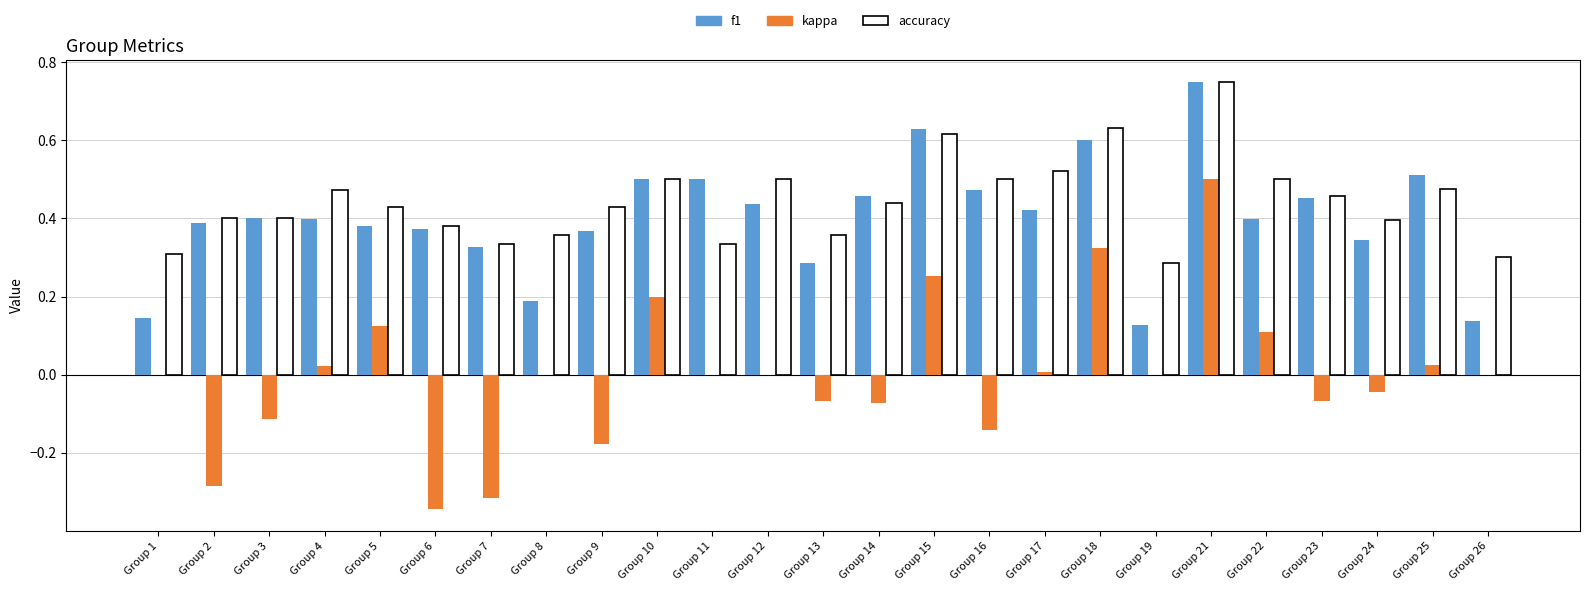

Is the value of kappa at Group 16 greater than the value of f1 at Group 11?

No